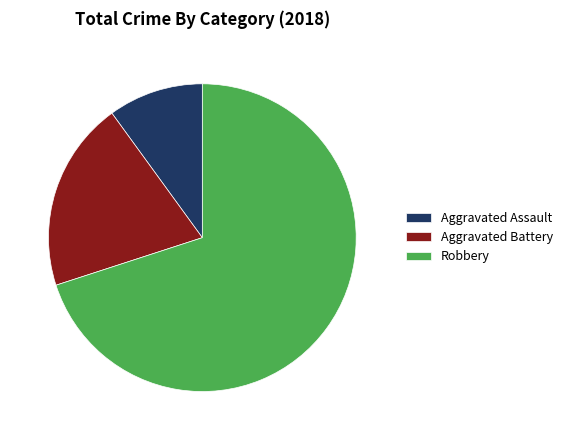

Which category has the biggest portion of the pie?

Robbery